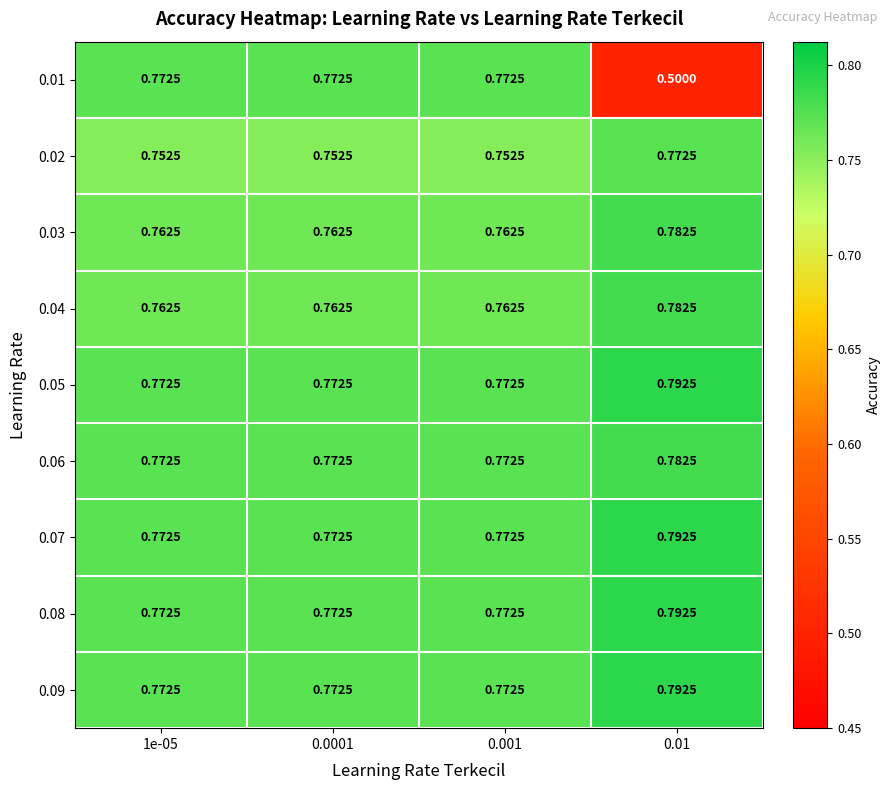

Is the value of 0.05 at 1e-05 greater than the value of 0.02 at 0.0001?

Yes